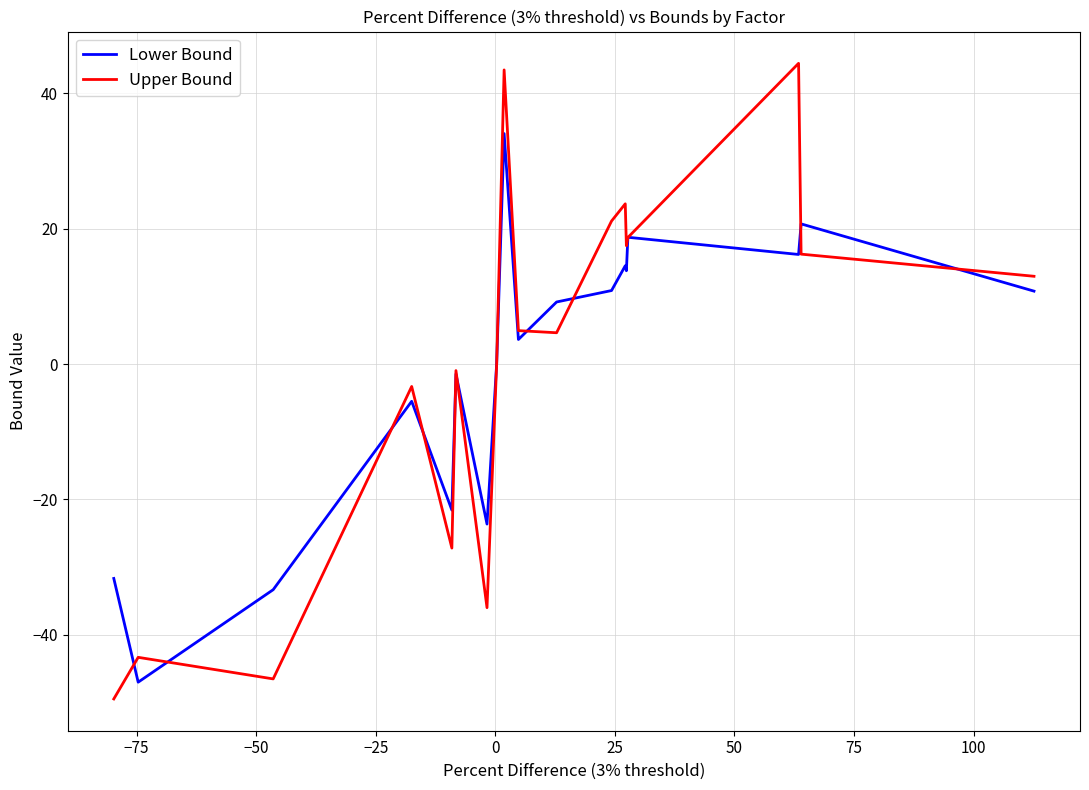

Which series has the largest range (max minus min)?

Upper Bound